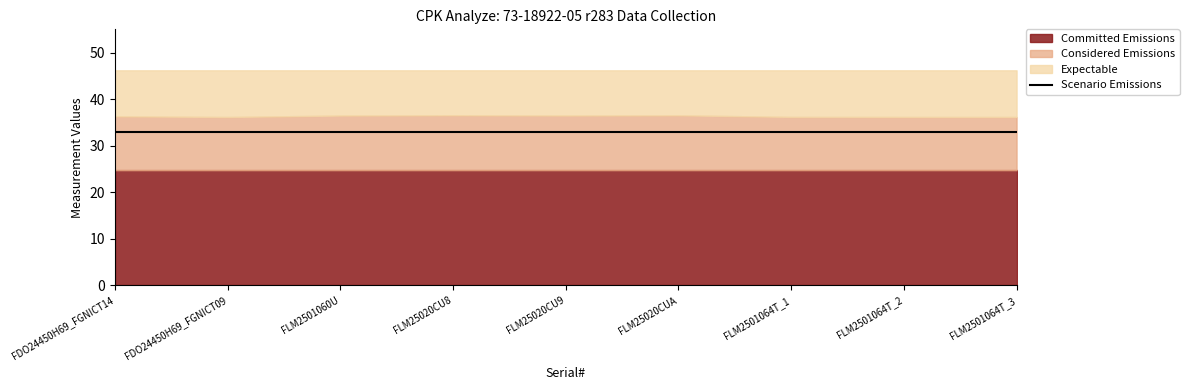

At which label does Considered Emissions reach its peak?

FLM25020CU8